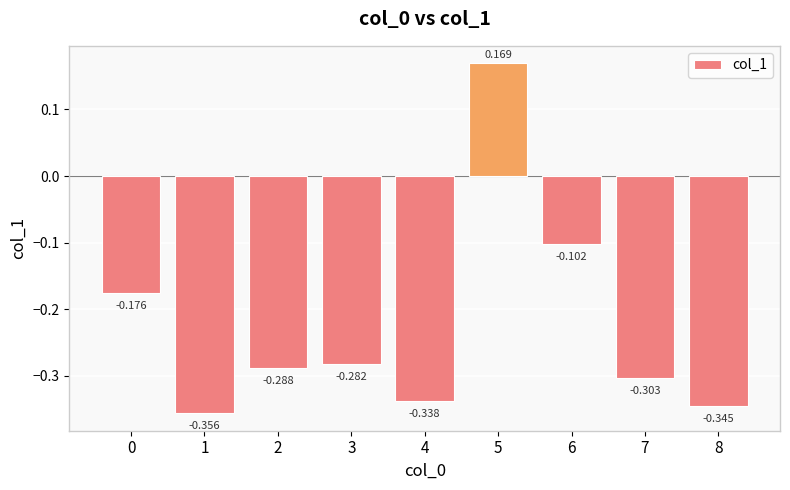

What is the minimum value shown in the chart?

-0.4